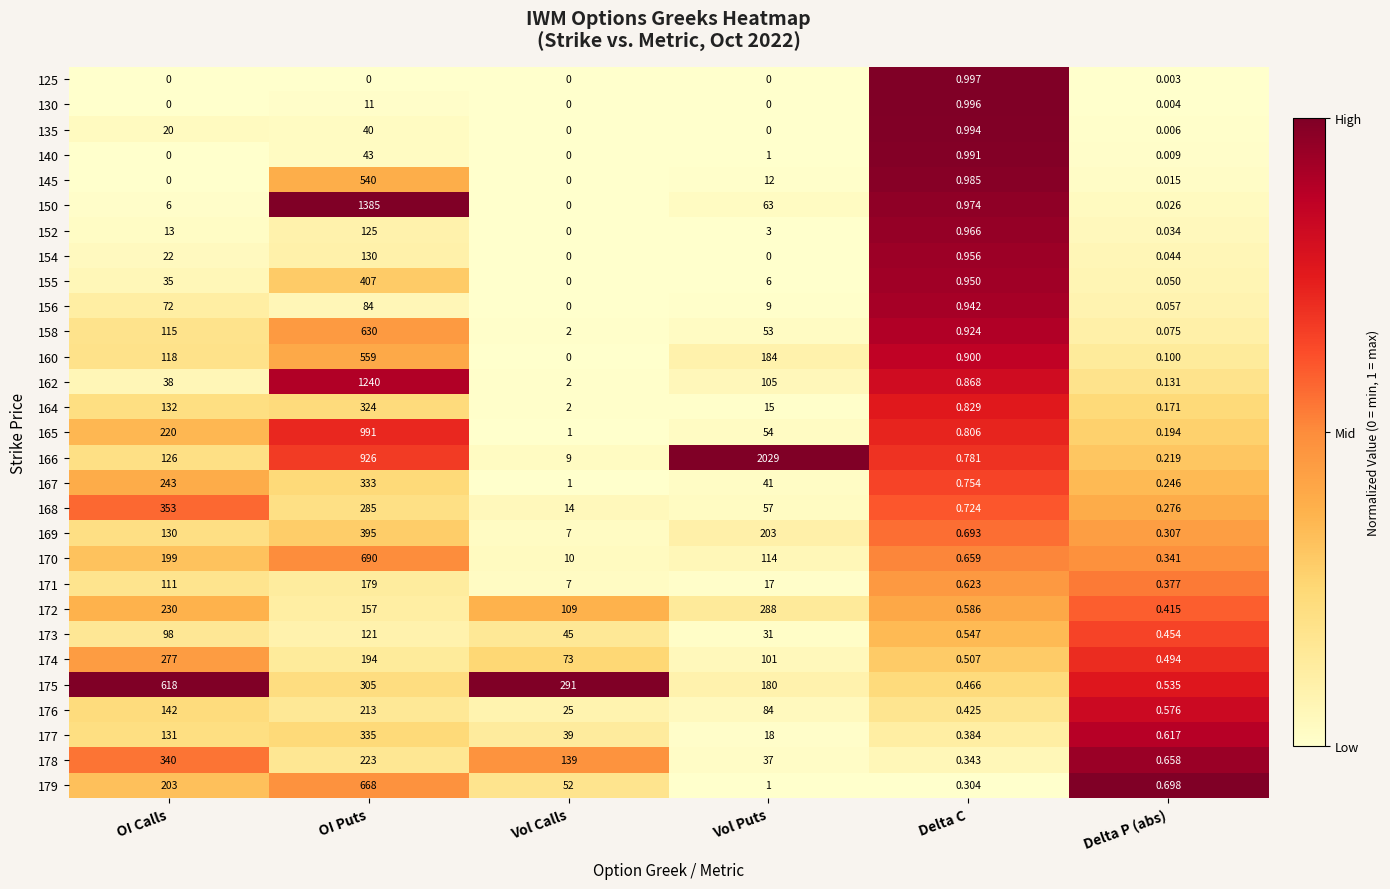

Which category has the highest value in the 145 series?

OI Puts